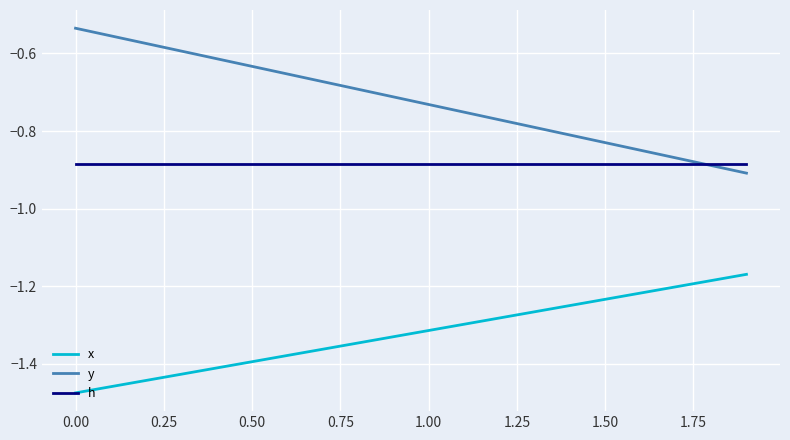

Which series has the largest total across all categories?

y